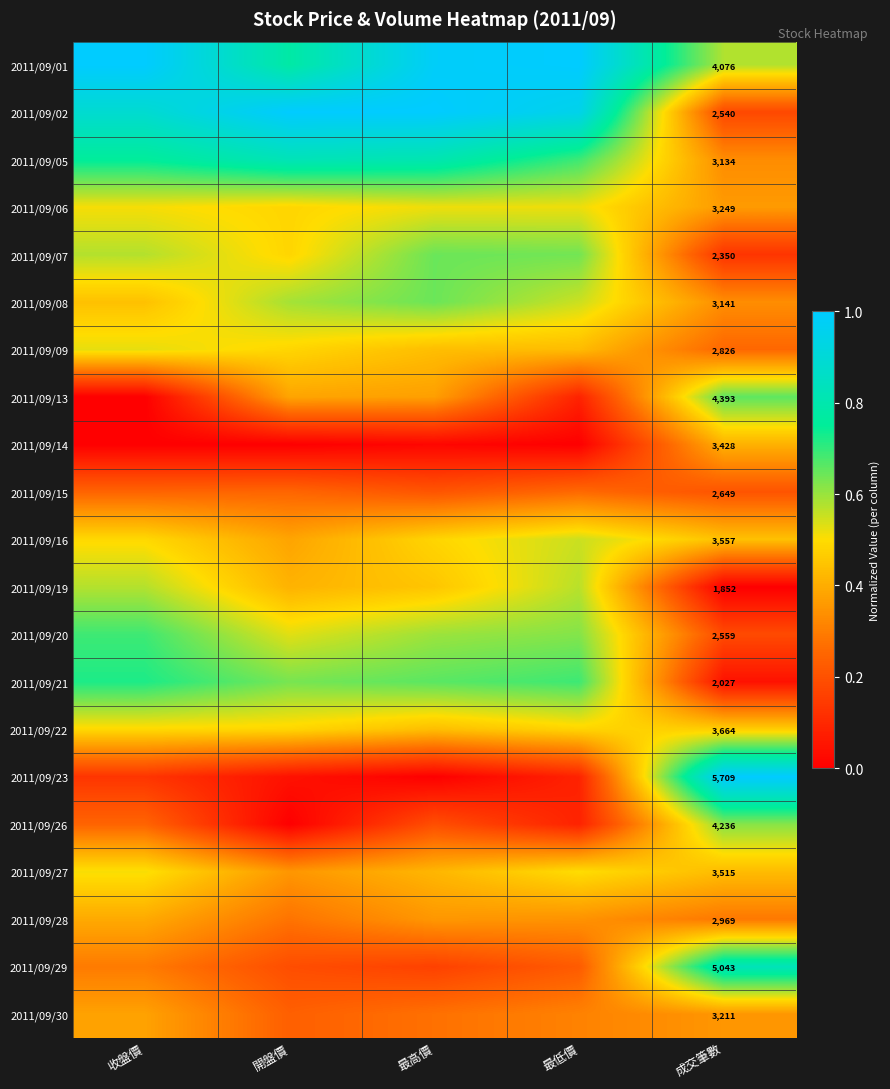

At which category is the sum across all series the highest?

收盤價